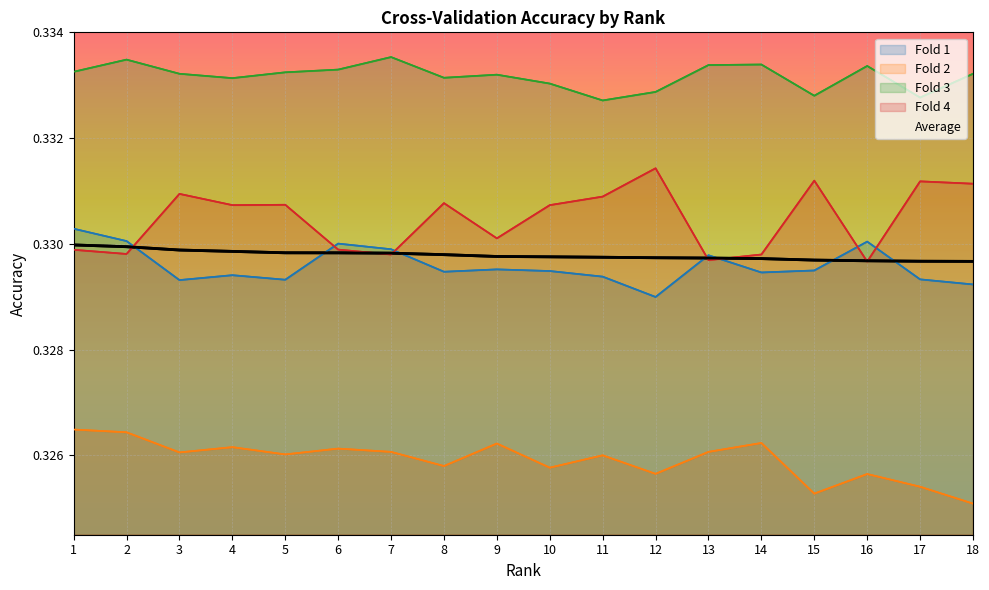

What is the maximum value shown in the chart?

0.3